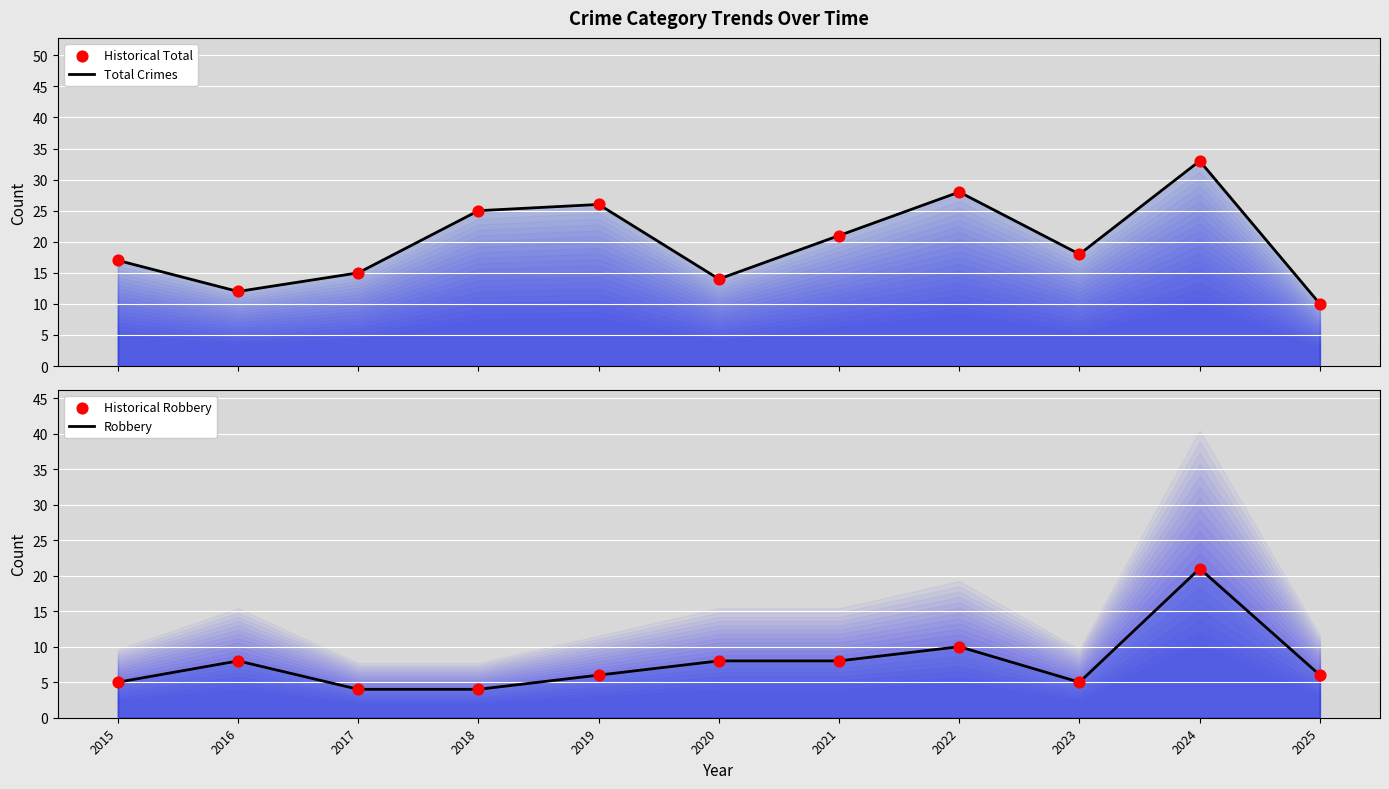

Which series reaches the minimum Y coordinate?

Robbery